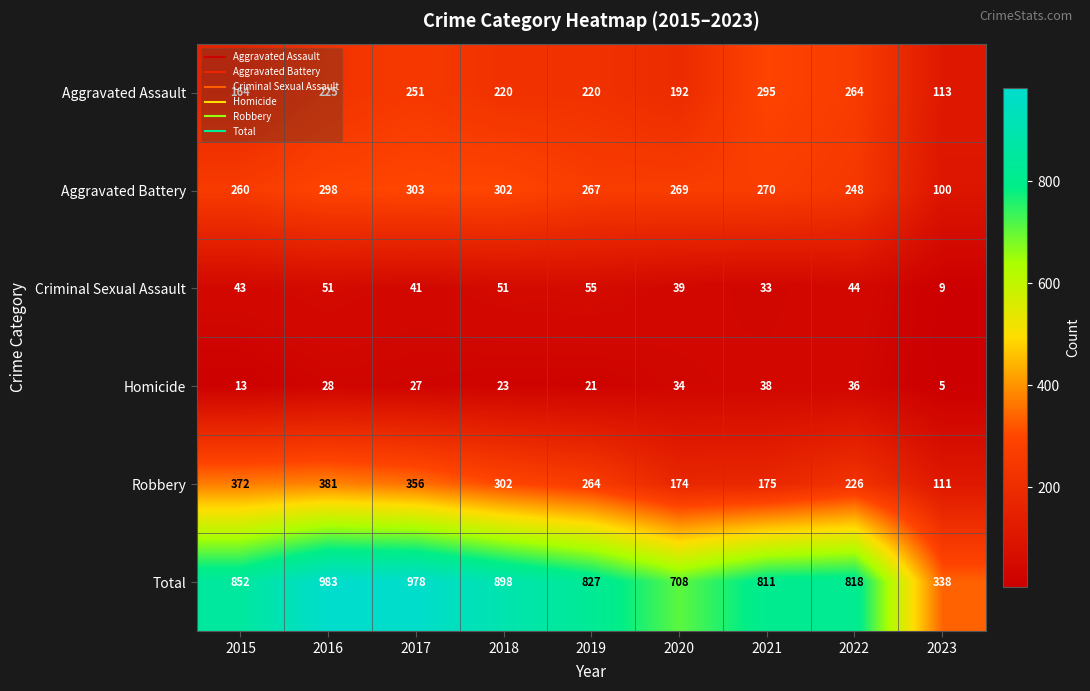

List the series in order of their peak value, highest first.

Total, Robbery, Aggravated Battery, Aggravated Assault, Criminal Sexual Assault, Homicide